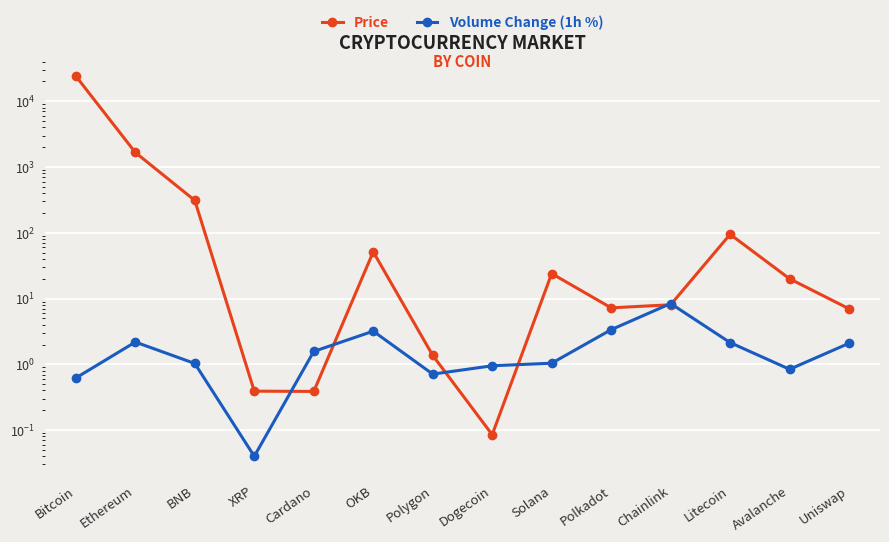

True or false: Volume Change (1h %) has a value of 4.1 at Chainlink.

False